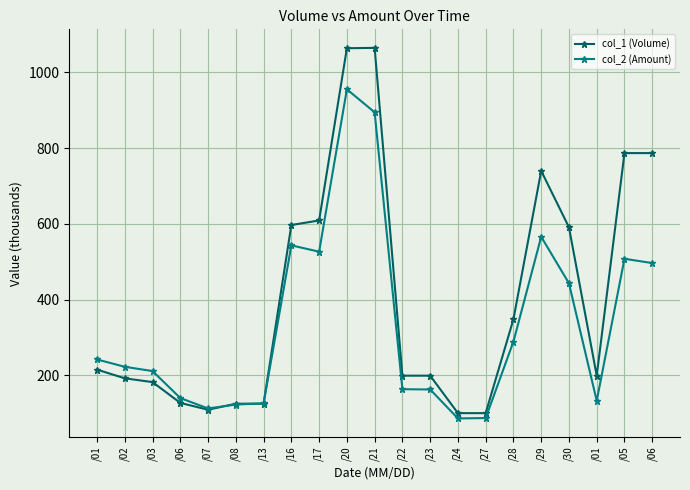

List the series in order of their peak value, lowest first.

col_2 (Amount), col_1 (Volume)